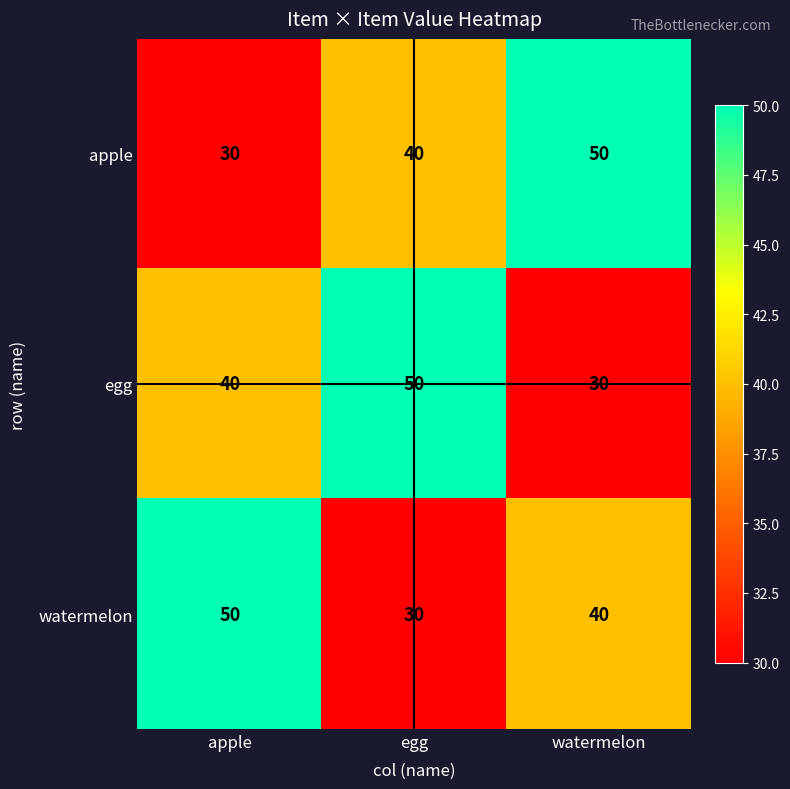

Which series changed the most between apple and egg?

watermelon